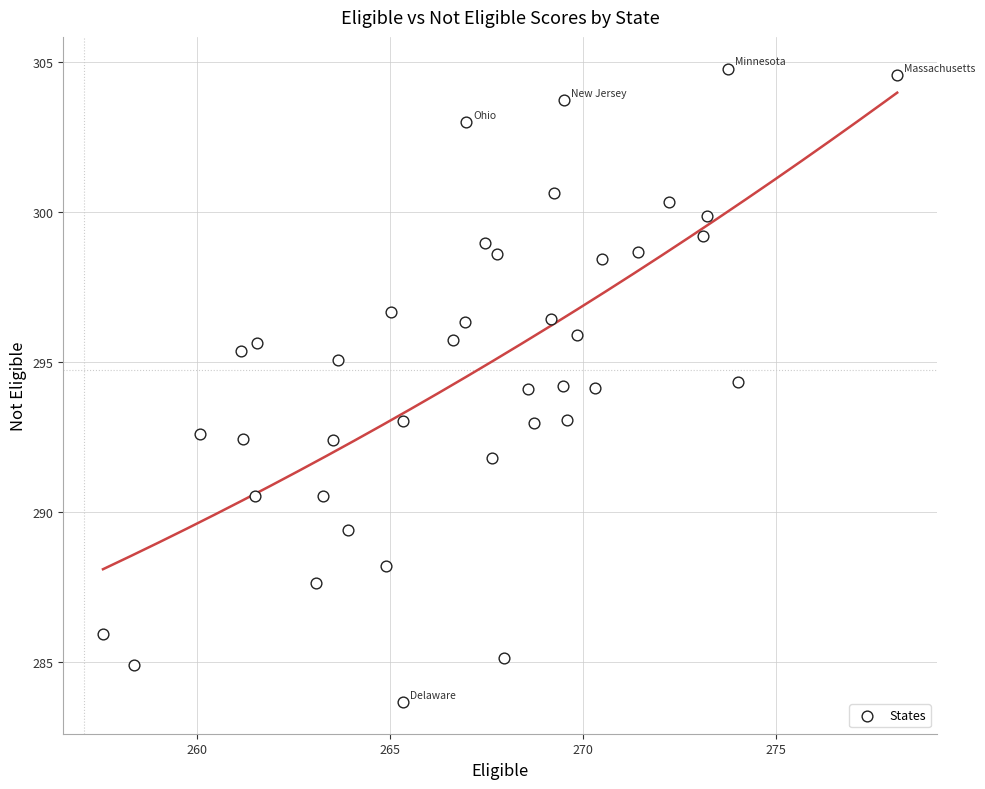

What is the range of X values (max minus min)?

20.6